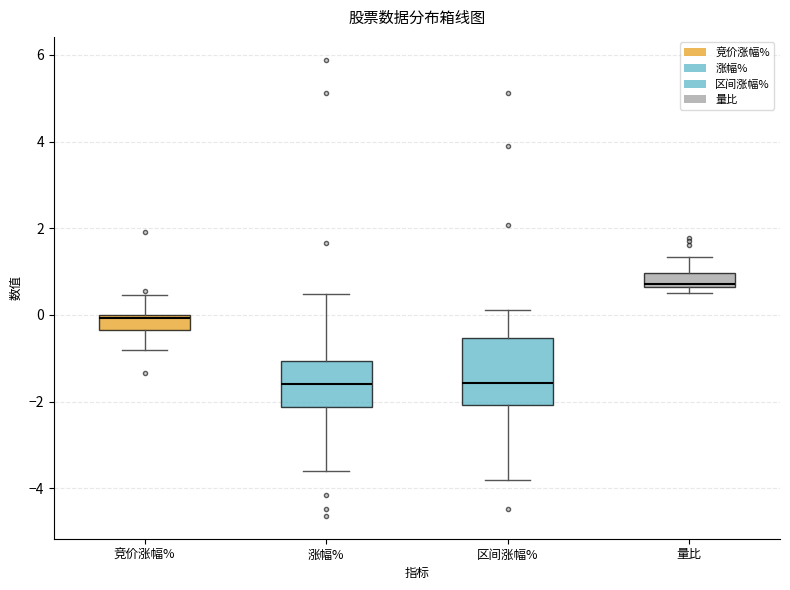

Which box's median line is the highest?

量比